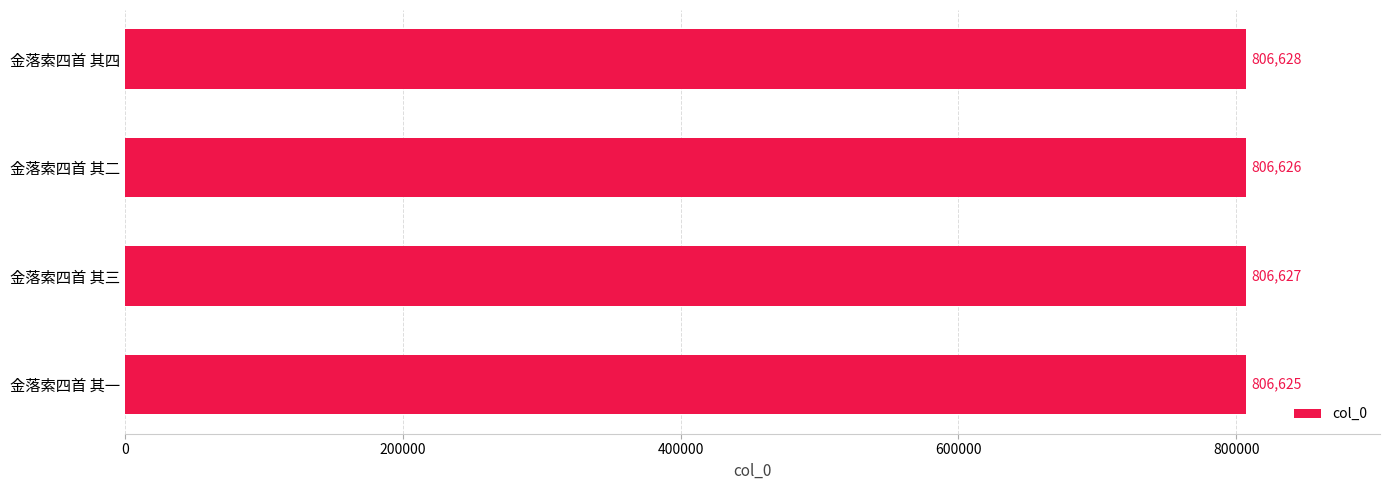

List the labels in order of value, smallest first.

金落索四首 其一, 金落索四首 其二, 金落索四首 其三, 金落索四首 其四